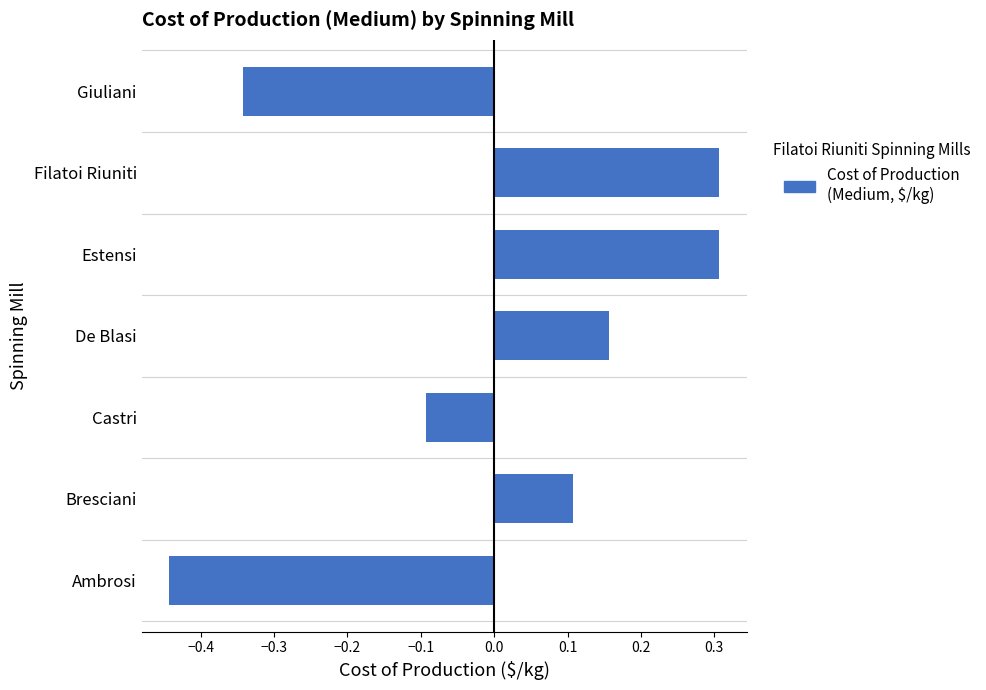

How many bars are there in total?

7